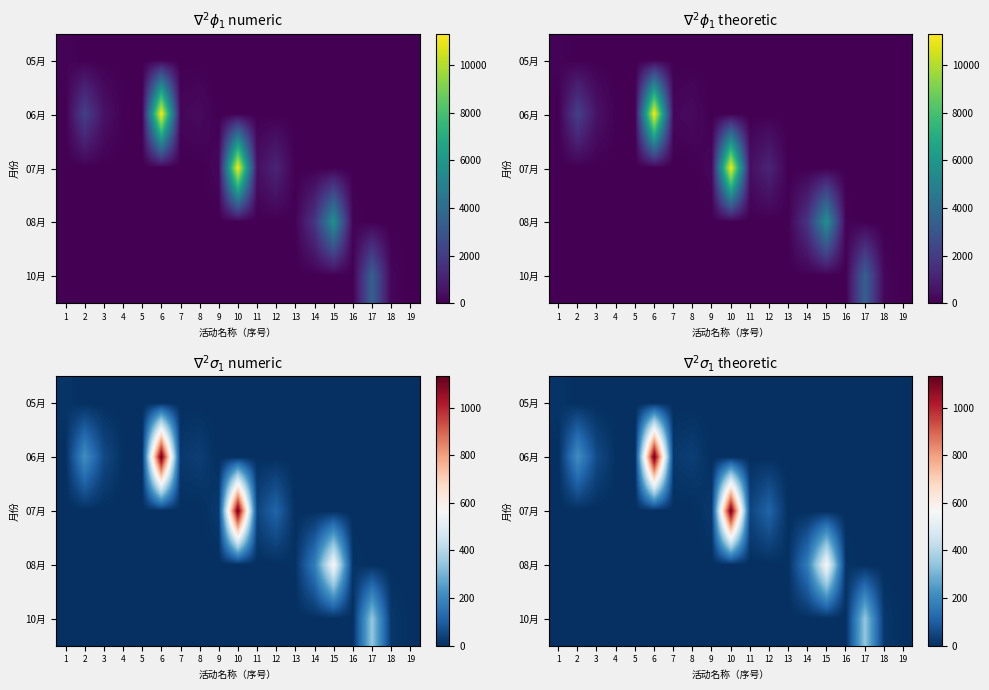

Which series has the largest range (max minus min)?

06月